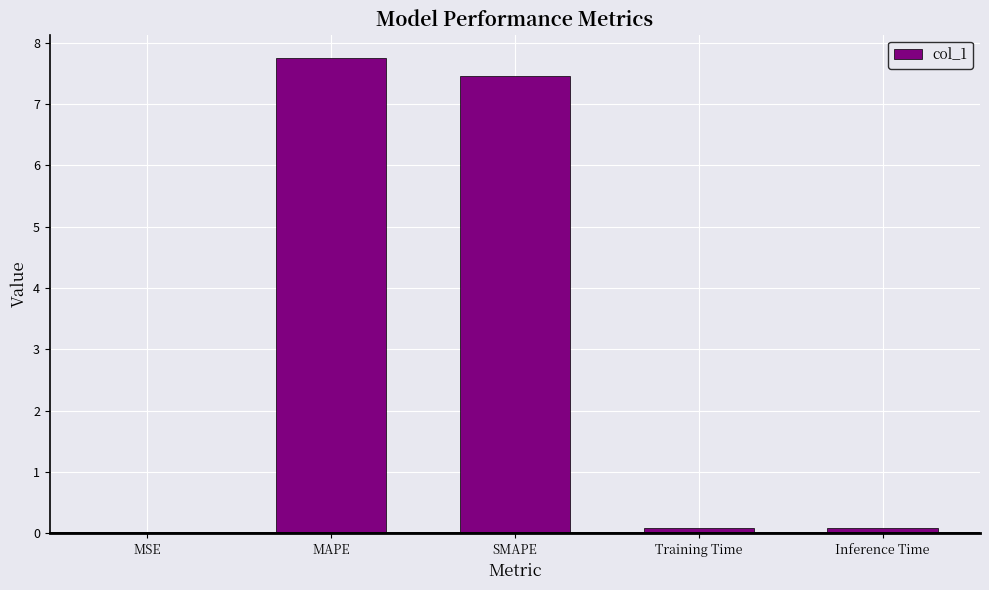

Between MSE and MAPE, which is larger?

MAPE